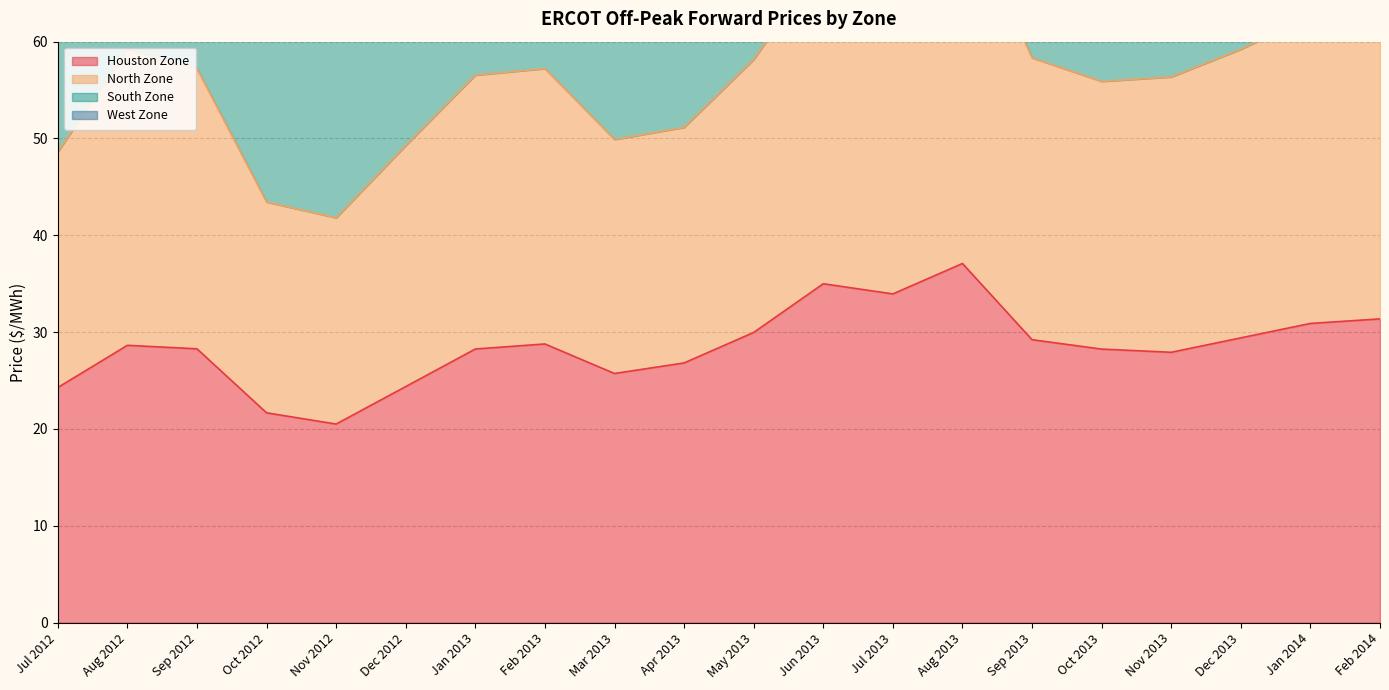

Does the chart display data point markers on the line(s)?

No